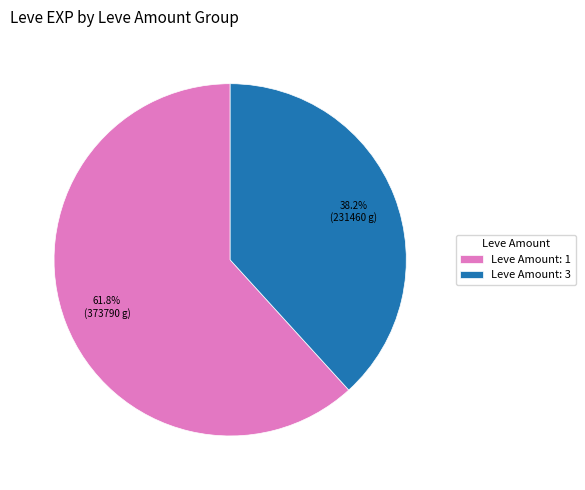

Approximately how many times larger is the value at Leve Amount: 1 compared to Leve Amount: 3?

1.6